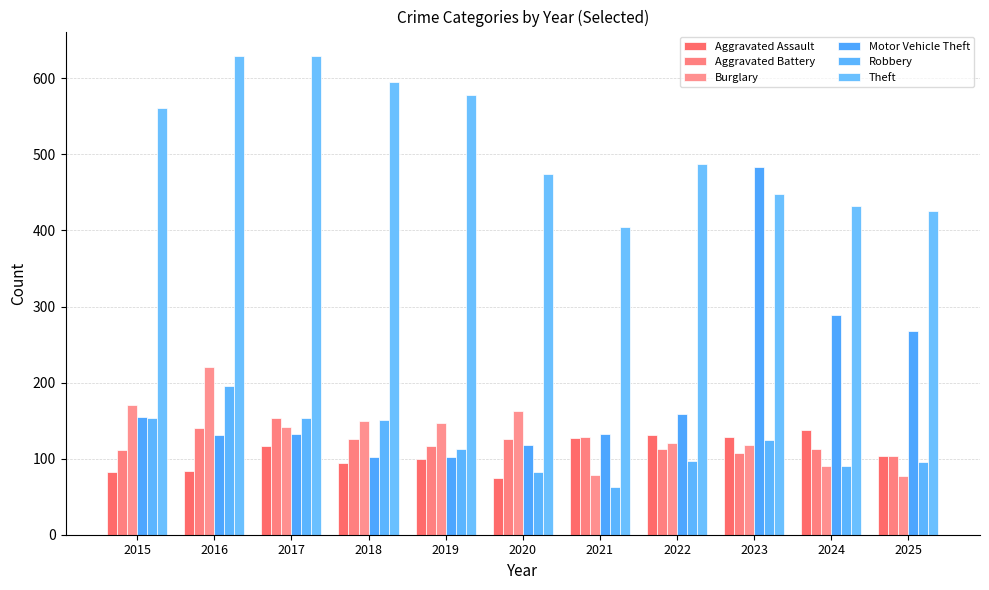

Which category has the lowest value in the Motor Vehicle Theft series?

2018